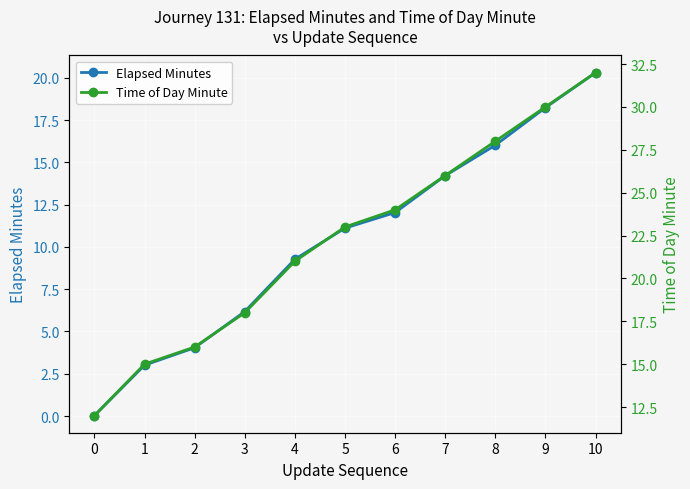

Is it true that Elapsed Minutes equals 5.1 at 4?

False